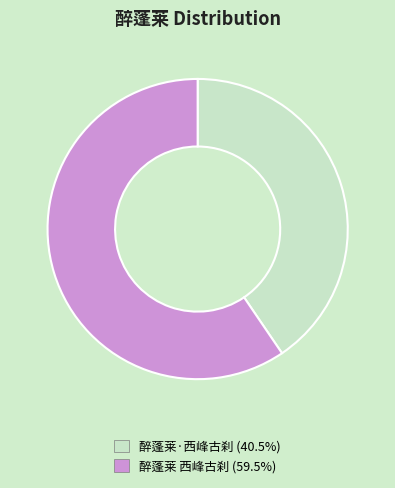

Is there a majority slice in this chart?

Yes